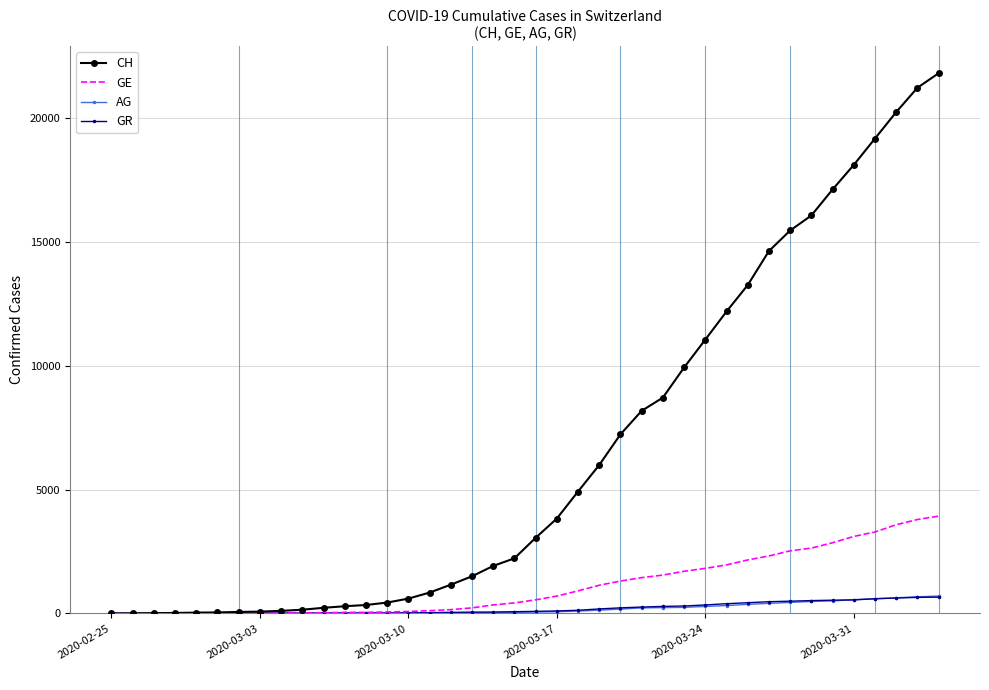

How many categories are shown in the chart?

40